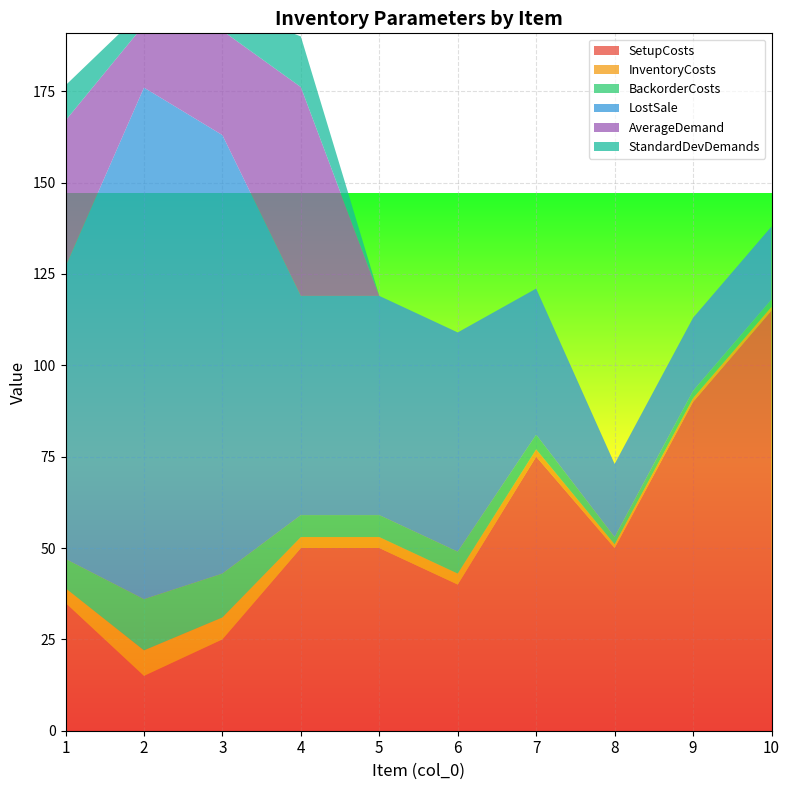

Reading left to right, what are all the values shown in this chart?

SetupCosts: 35.0	15.0	25.0	50.0	50.0	40.0	75.0	50.0	90.0	115.0
InventoryCosts: 4.0	7.0	6.0	3.0	3.0	3.0	2.0	1.0	1.0	1.0
BackorderCosts: 8.0	14.0	12.0	6.0	6.0	6.0	4.0	2.0	2.0	2.0
LostSale: 80.0	140.0	120.0	60.0	60.0	60.0	40.0	20.0	20.0	20.0
AverageDemand: 40.0	17.1	28.6	57.1	0.0	0.0	0.0	0.0	0.0	0.0
StandardDevDemands: 9.6	4.1	6.8	13.9	0.0	0.0	0.0	0.0	0.0	0.0